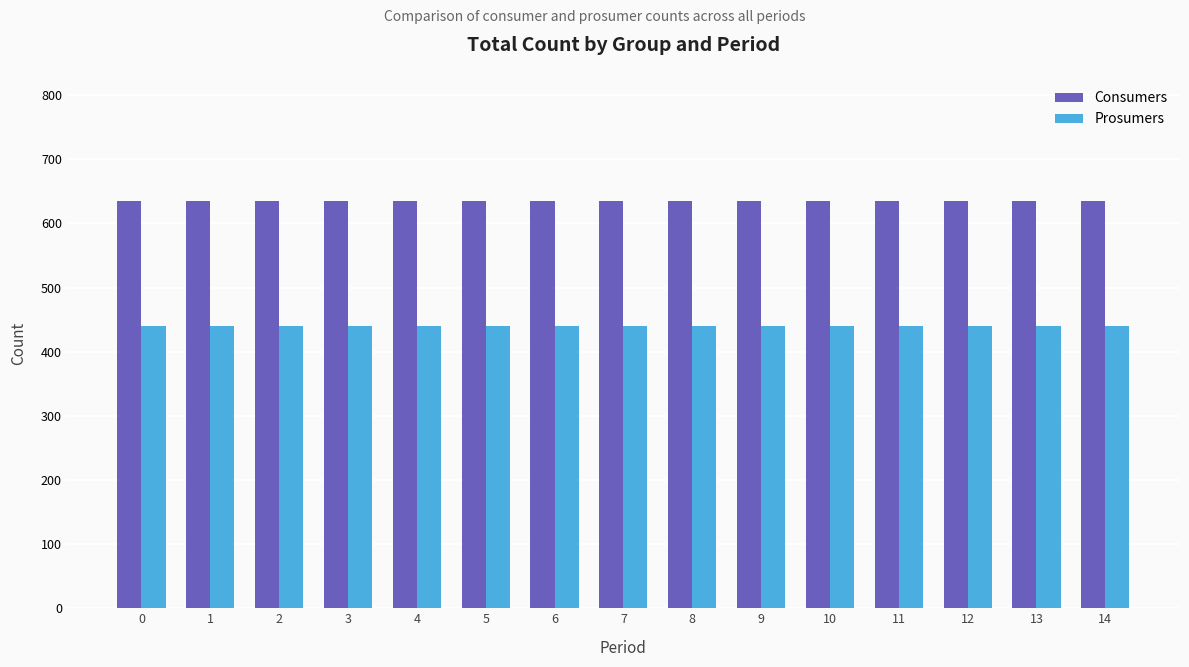

At how many categories does at least one series exceed 554?

15